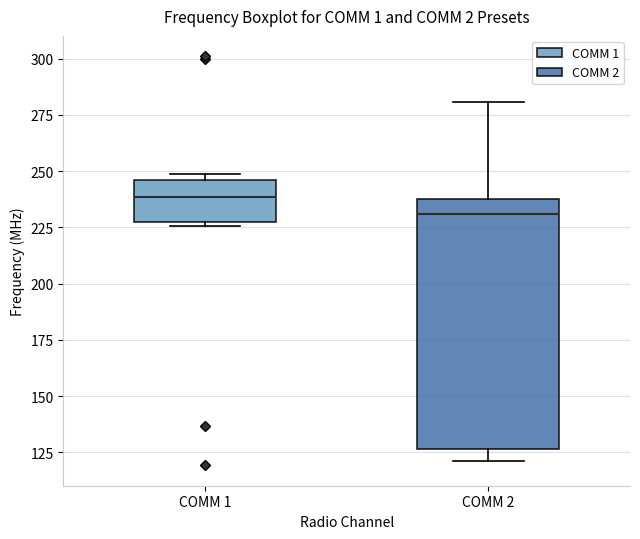

Which box has the lowest median line?

COMM 2